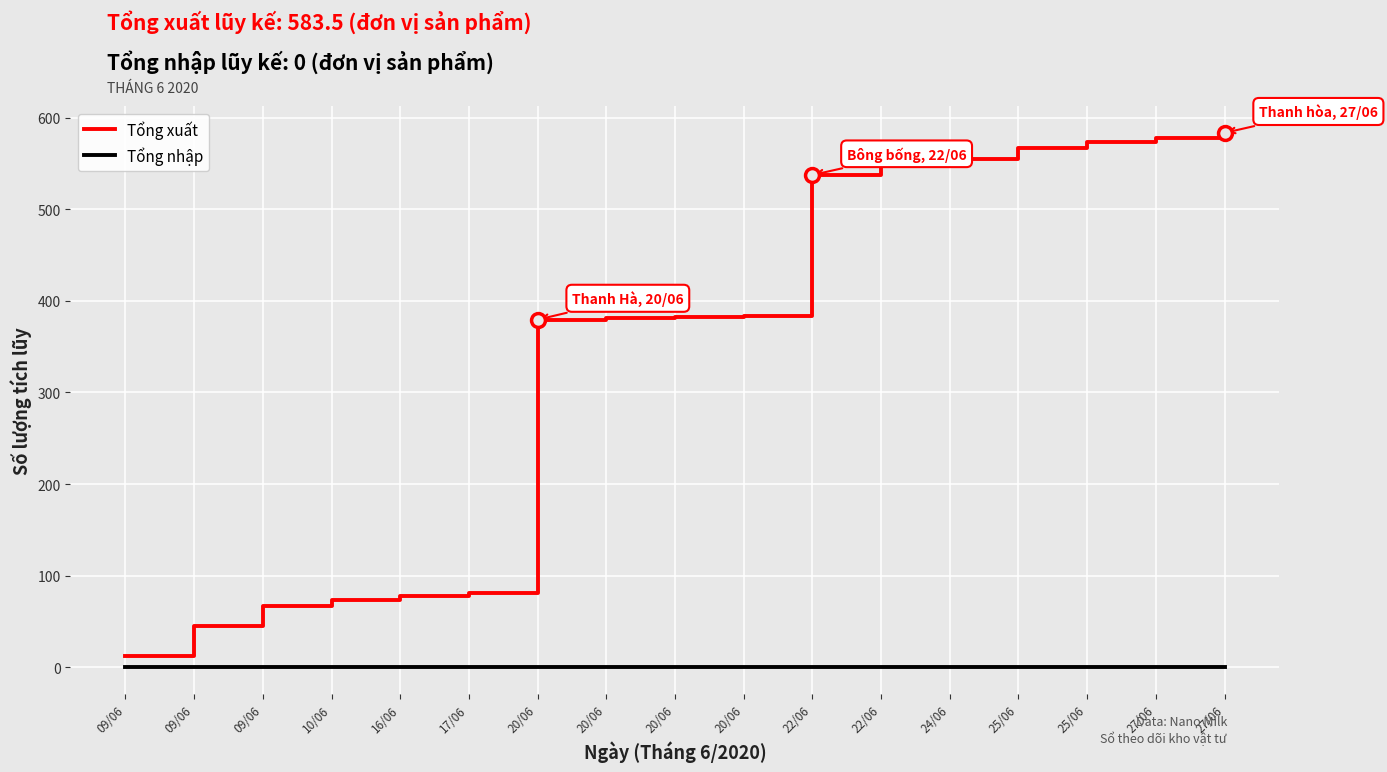

Which series has the widest spread of values?

Tổng xuất